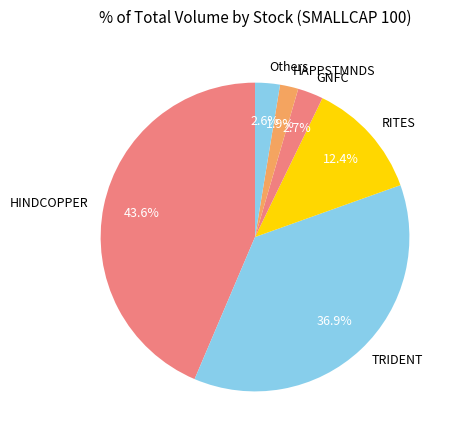

Do Others and RITES together represent more than half of the pie?

No